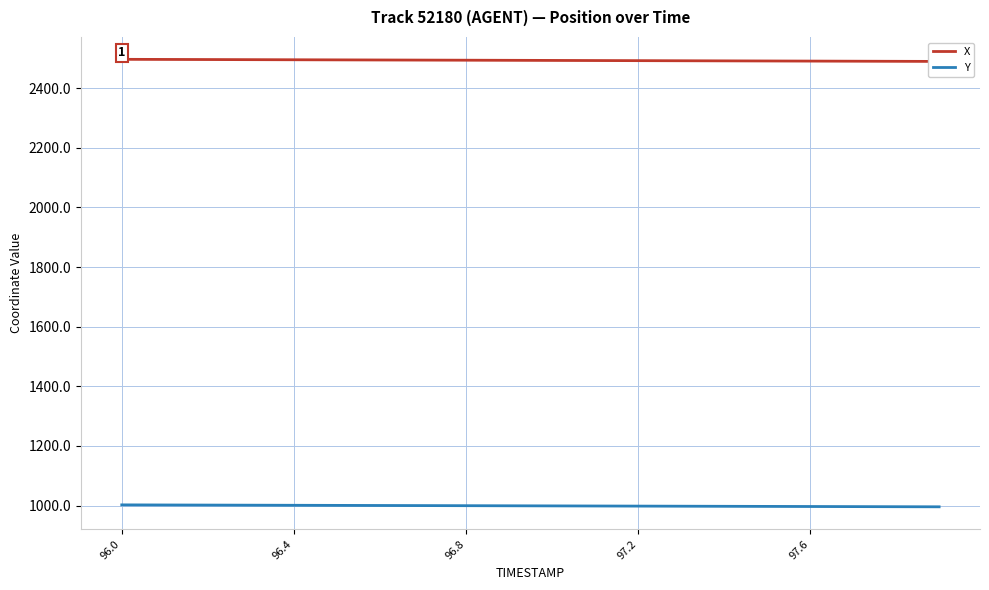

Does the chart have visible grid lines?

Yes